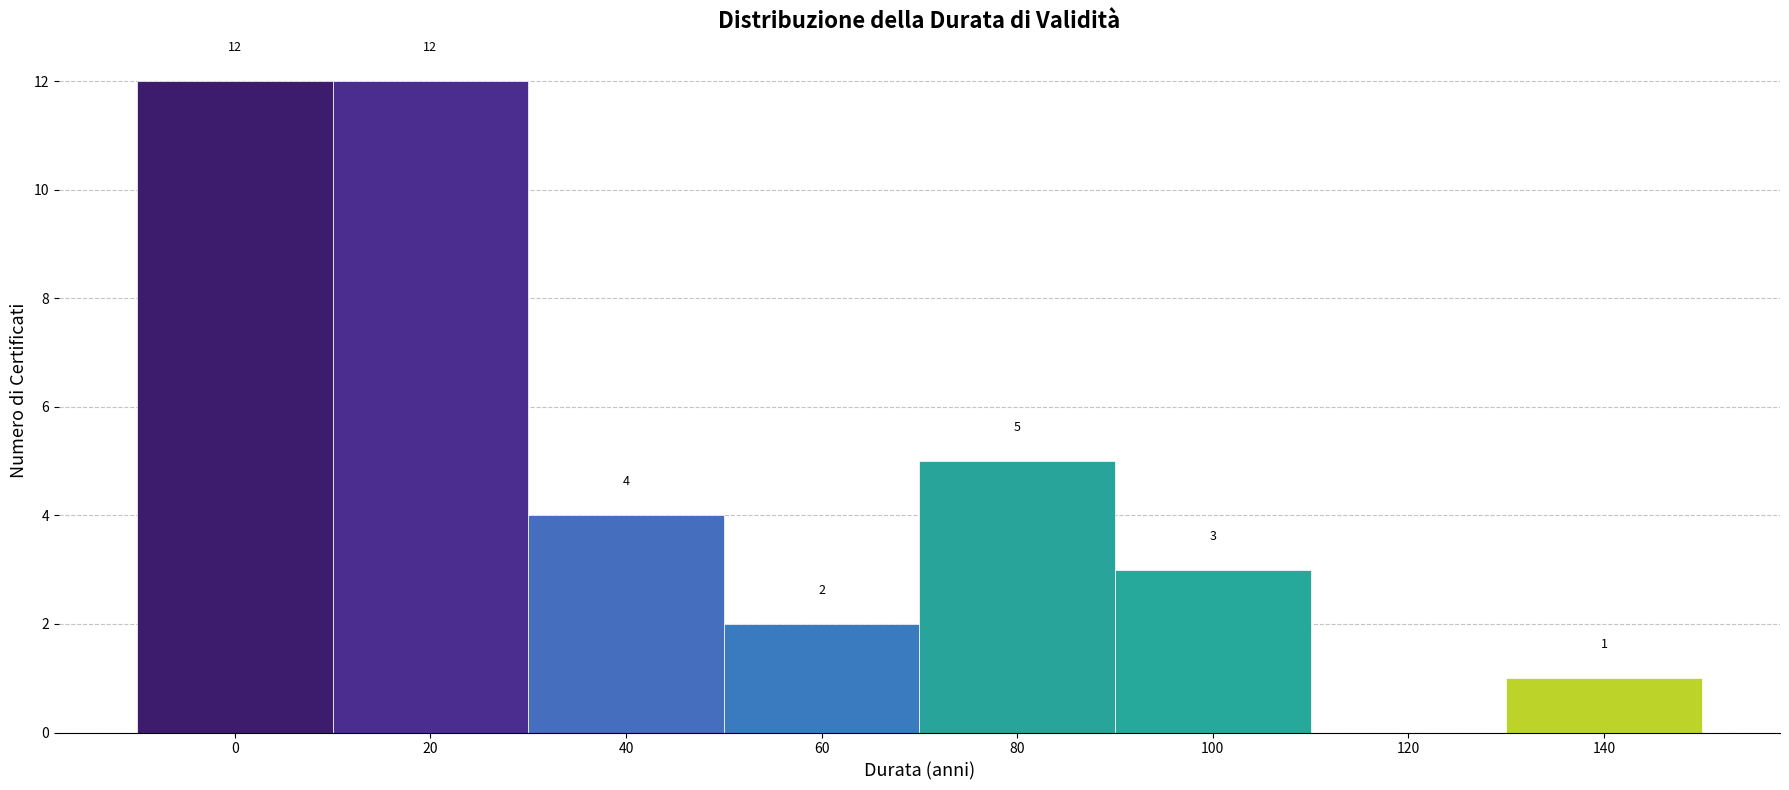

Reading left to right, list all the values displayed in this chart.

0=12	20=12	40=4	60=2	80=5	100=3	120=0	140=1